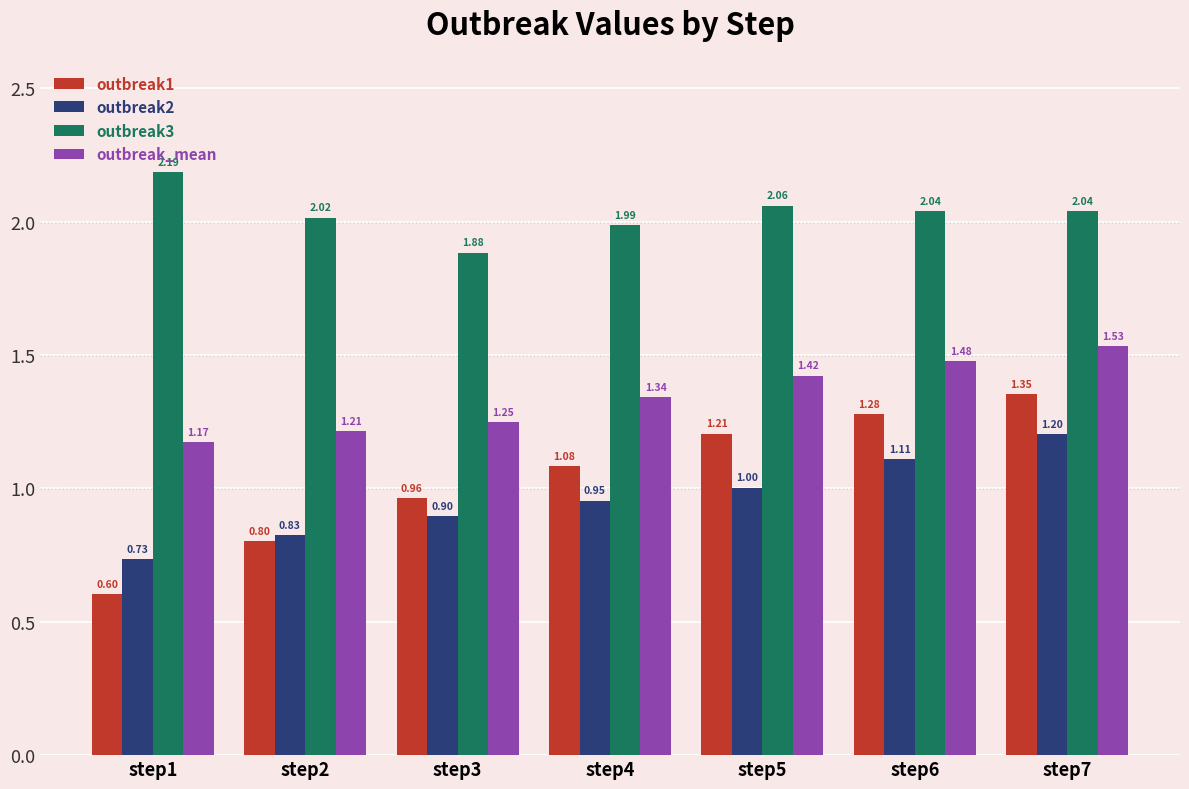

What is the difference between the highest and lowest values at step2?

1.2